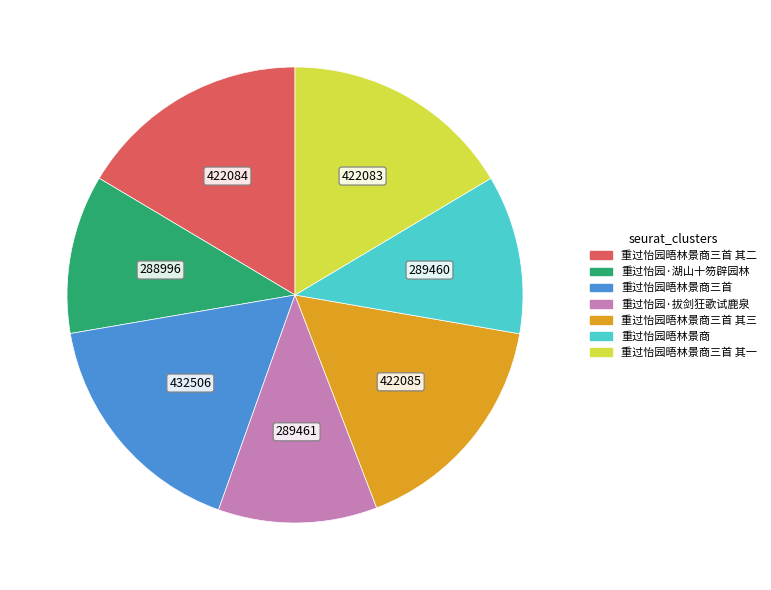

Does 重过怡园·湖山十笏辟园林 represent more than half of the total?

No